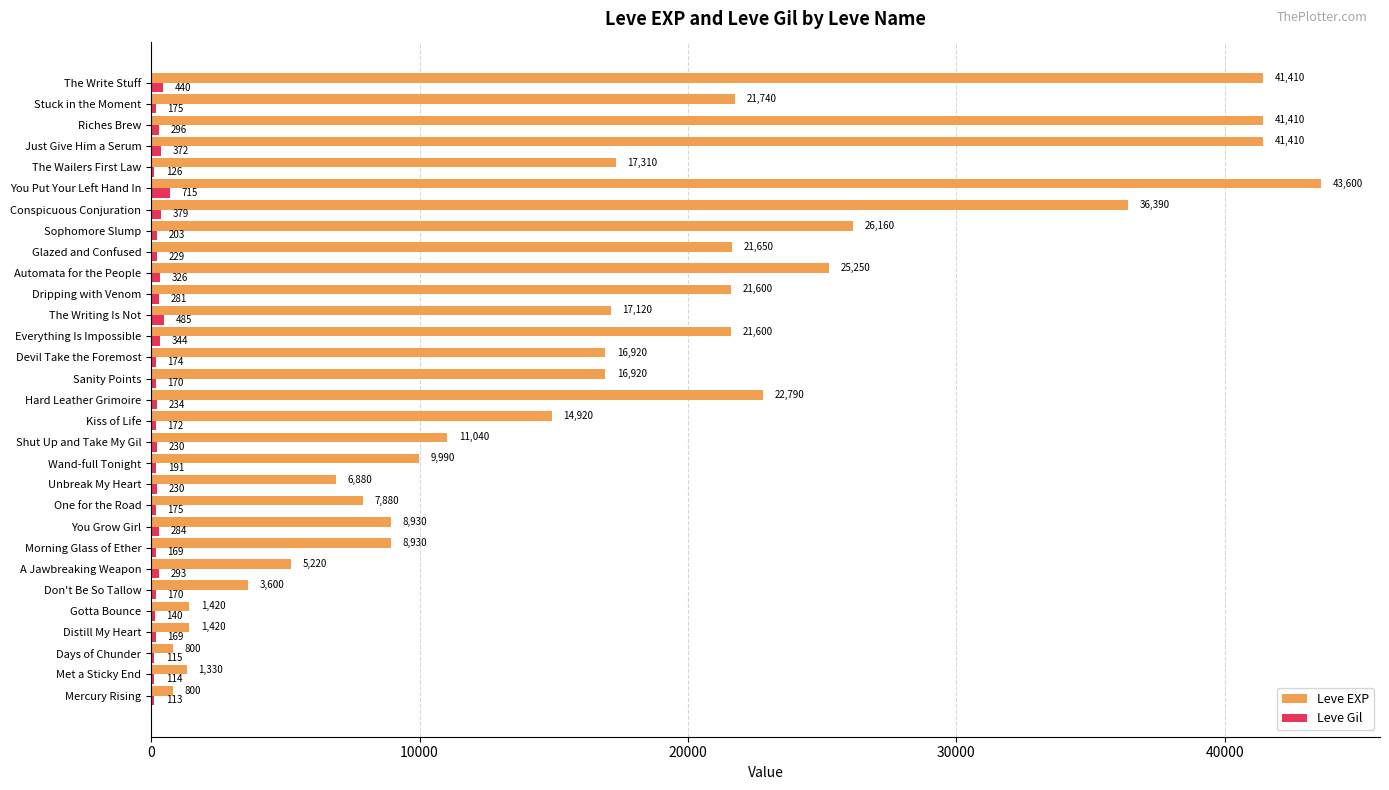

How many series are shown in this chart?

2